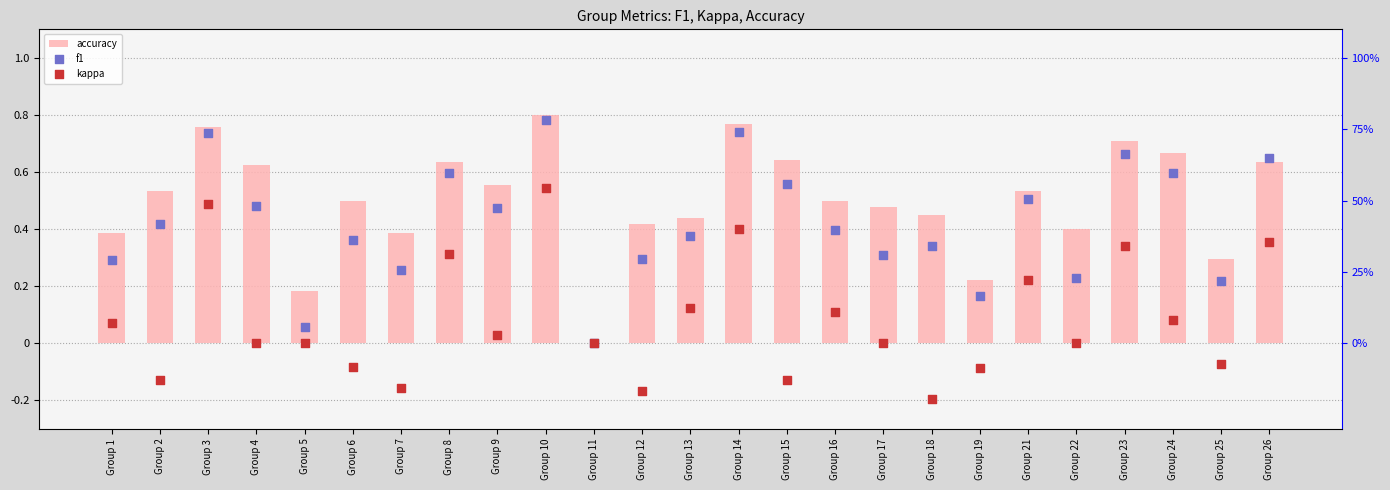

At which category is the sum across all series the highest?

Group 10